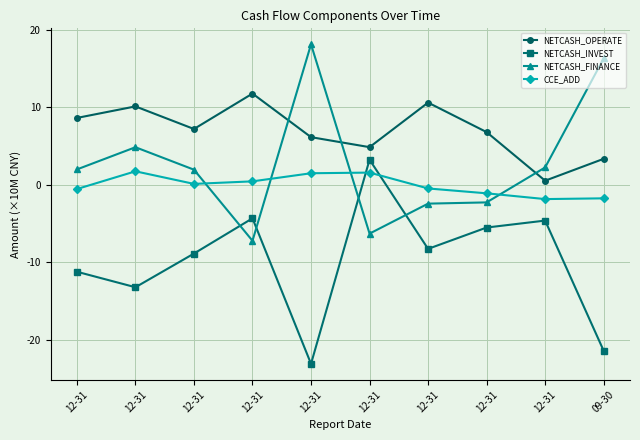

What are all the series names shown in the legend?

NETCASH_OPERATE, NETCASH_INVEST, NETCASH_FINANCE, CCE_ADD